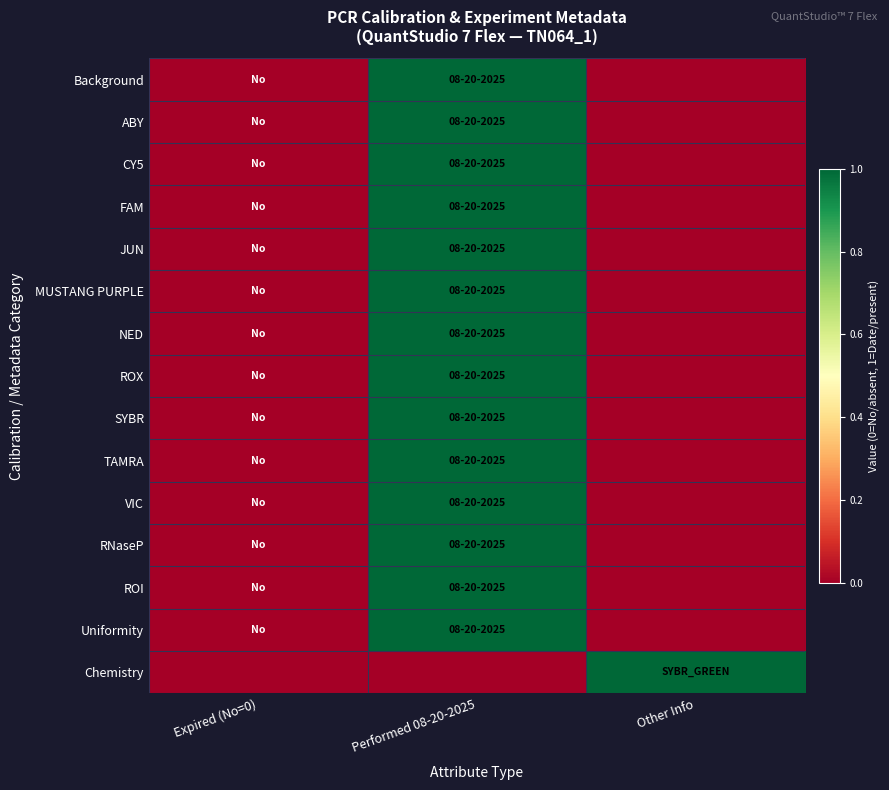

Rank the series at Performed 08-20-2025 from lowest to highest value.

Chemistry, Background, ABY, CY5, FAM, JUN, MUSTANG PURPLE, NED, ROX, SYBR, TAMRA, VIC, RNaseP, ROI, Uniformity